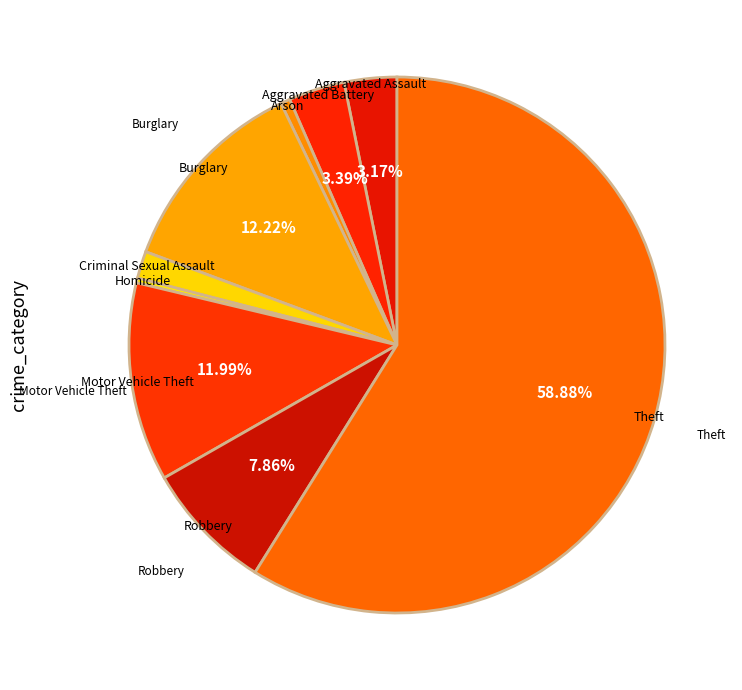

Which category has the biggest portion of the pie?

Theft